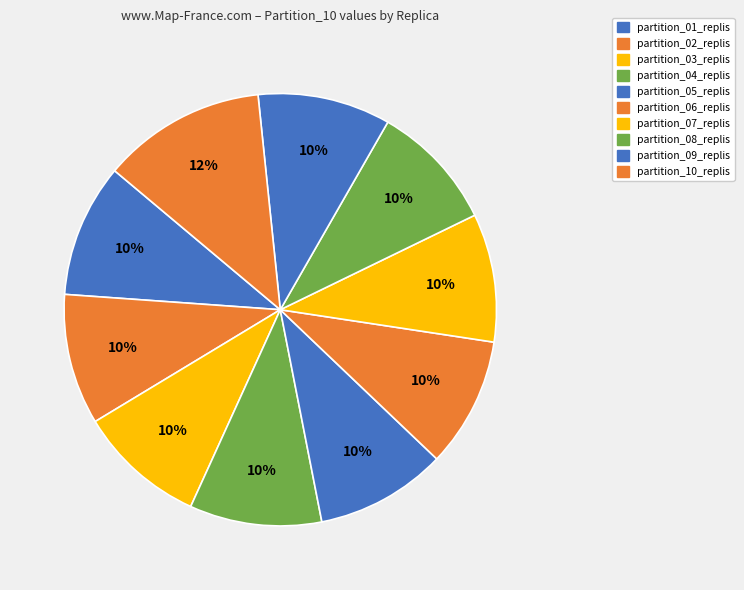

To the nearest percent, what portion does partition_04_replis represent?

10%